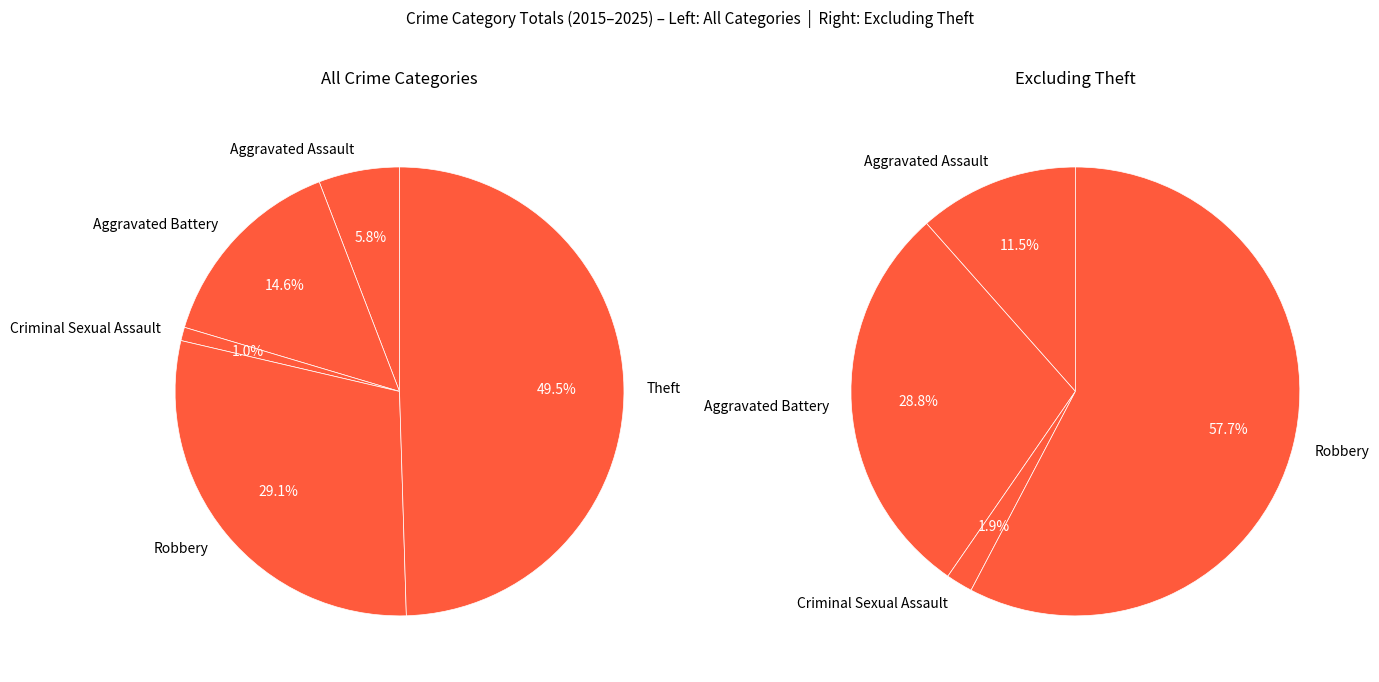

The Robbery slice represents 29% of the pie. True or false?

True